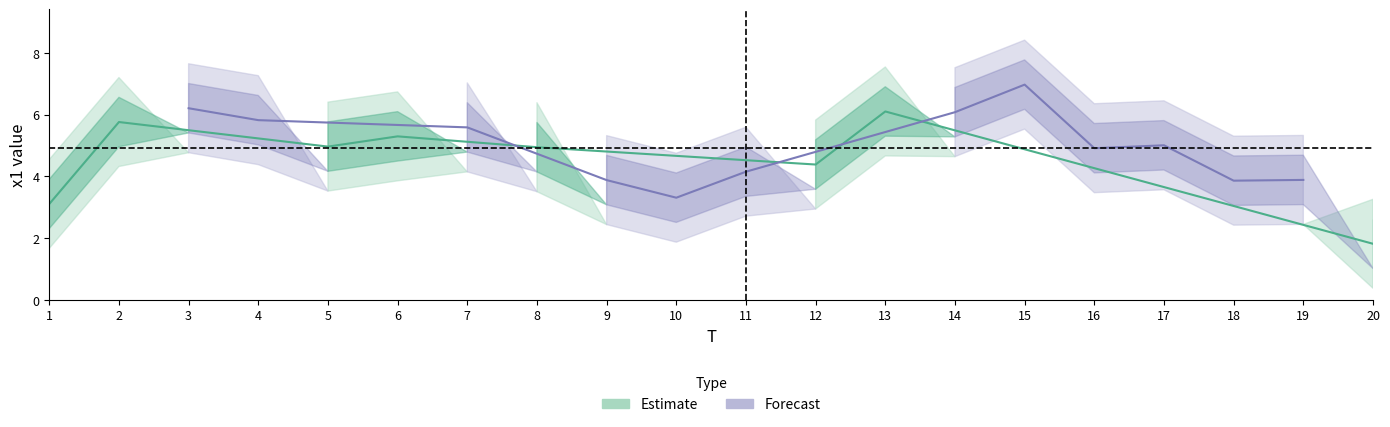

The FC series shows 1.3 at 13. True or false?

False